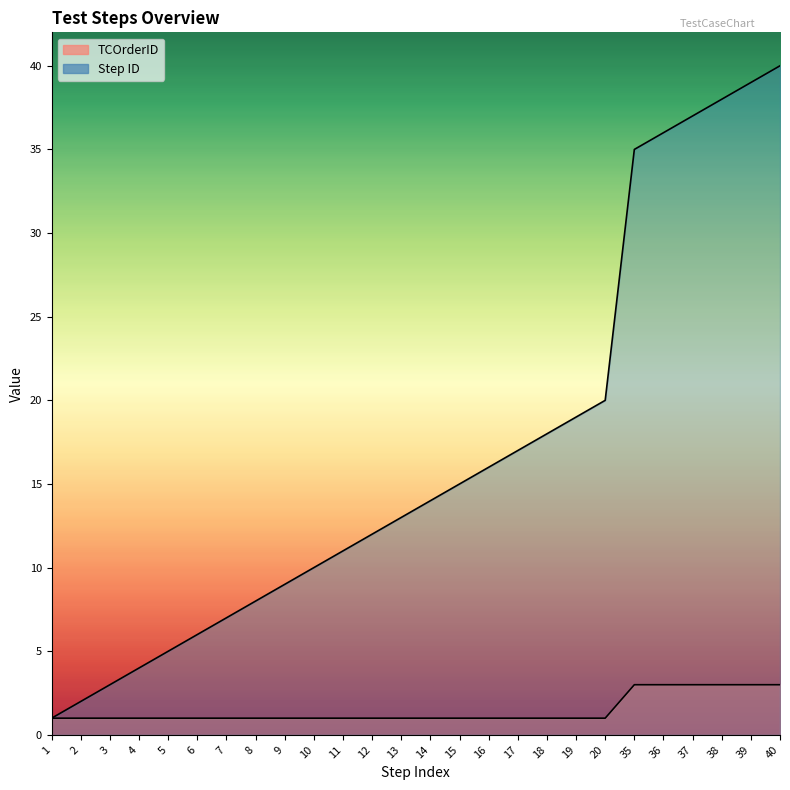

What is the difference between the Step ID values at 35 and 11?

24